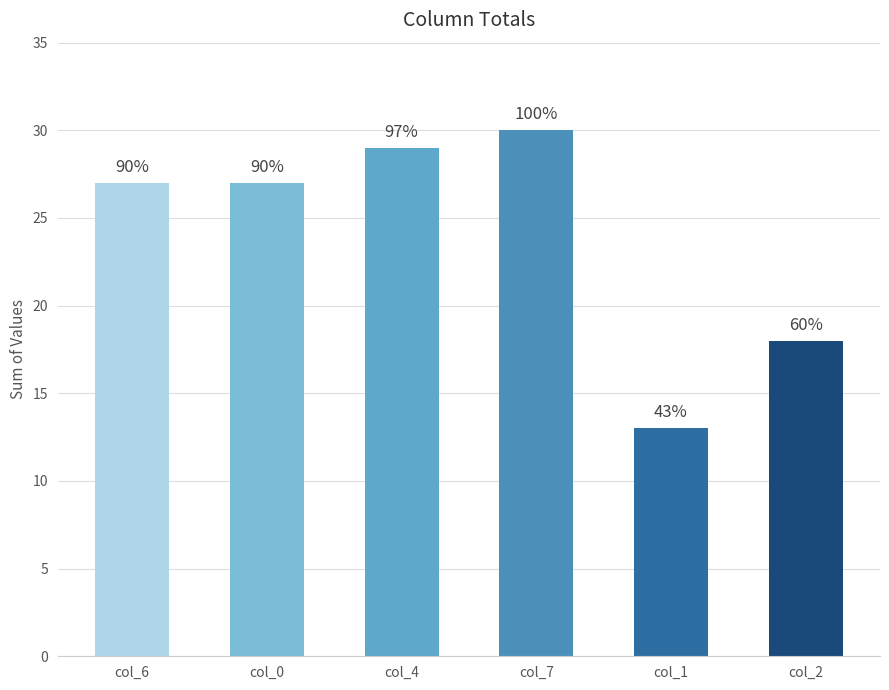

Does the chart contain any negative values?

No